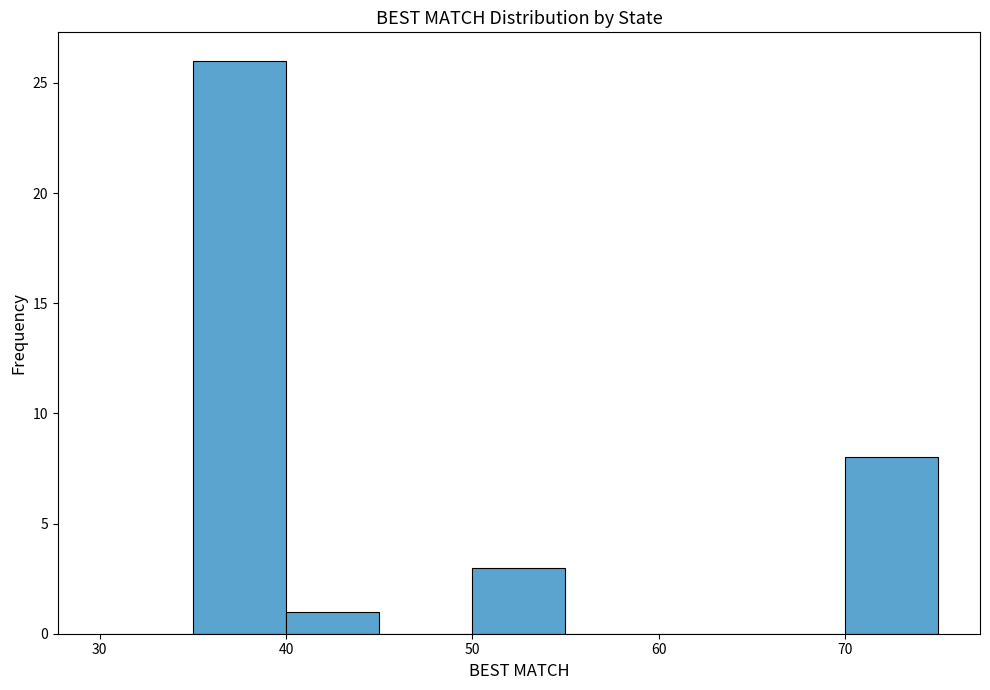

How tall is the bar that spans 35 to 40 on the x-axis? The values are not printed on the chart, so give them approximately, as read against the axis.

26